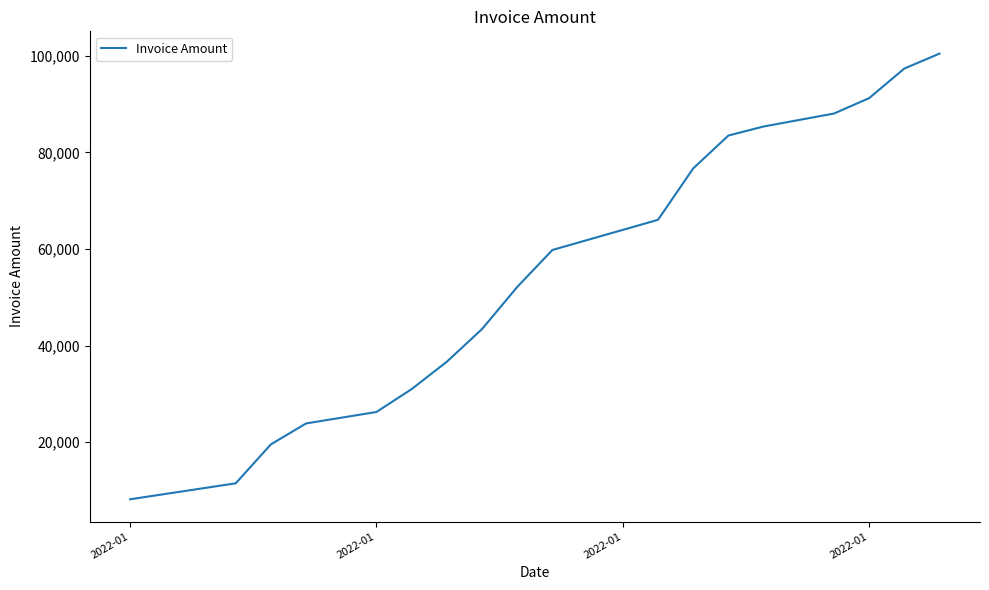

What is the difference between the maximum and minimum values?

92322